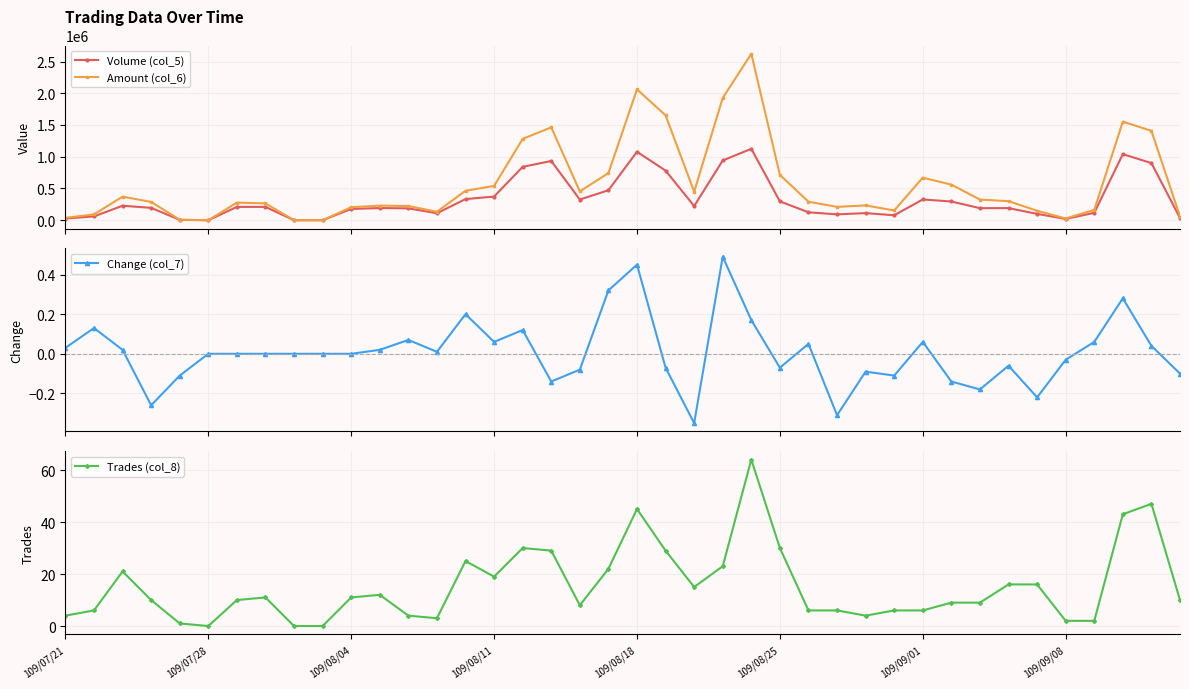

True or false: Amount (col_6) has more than 0 points higher than both neighbors.

True